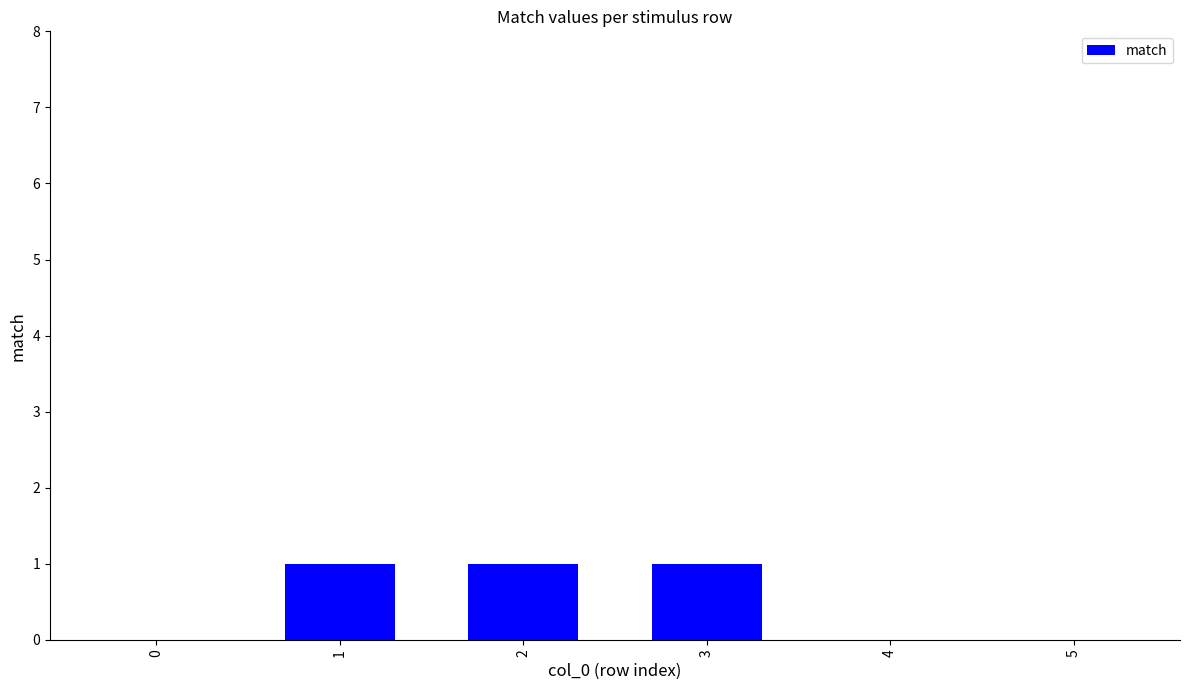

Reading right to left, what are all the values shown in this chart?

5=0	4=0	3=1	2=1	1=1	0=0